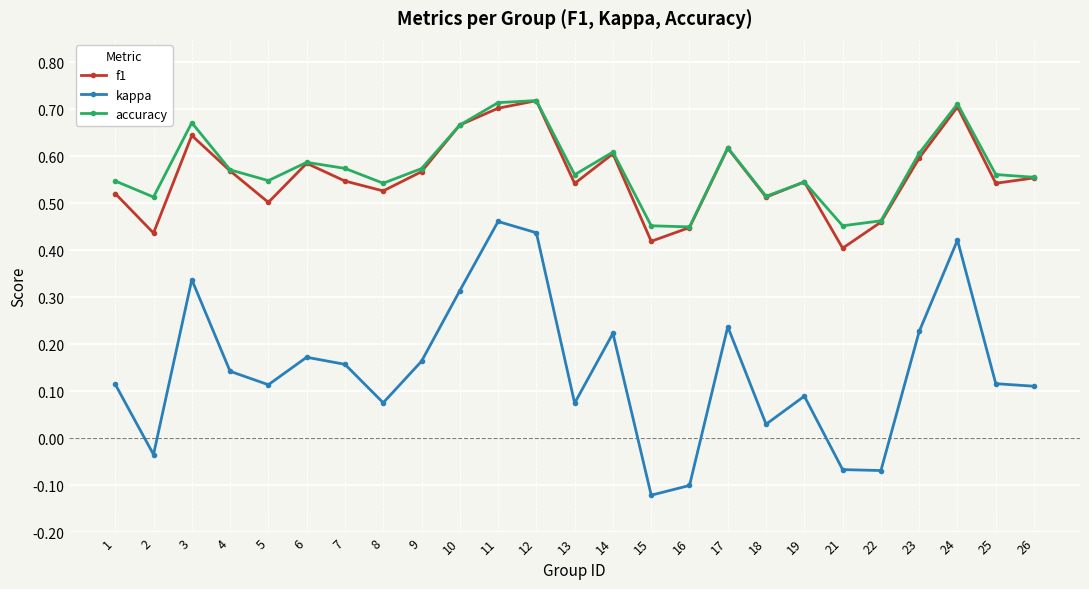

How many distinct data groups are displayed?

3